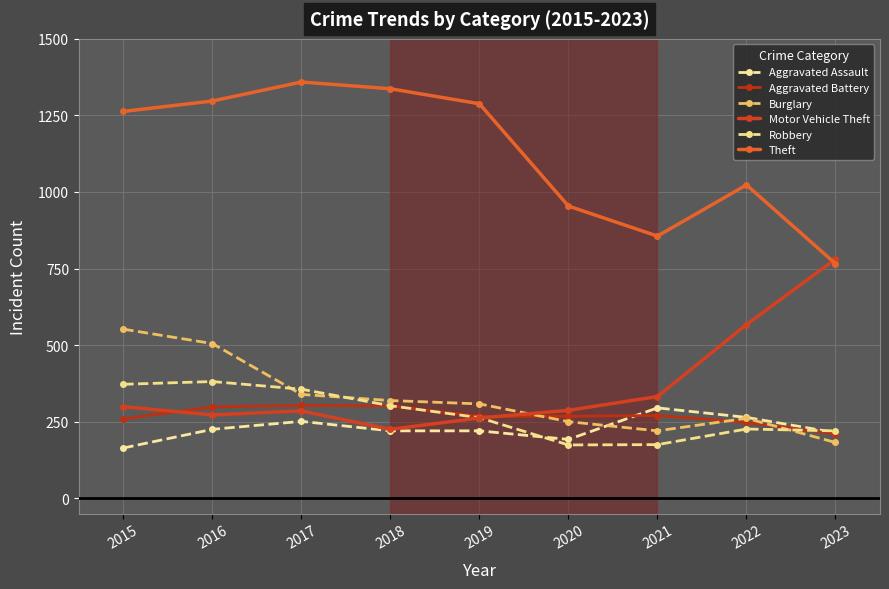

What is the sum of all Robbery values?

2469